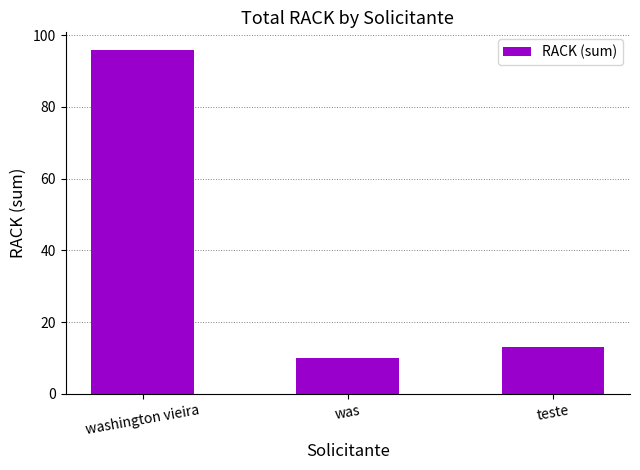

Rank the categories by value from lowest to highest.

was, teste, washington vieira